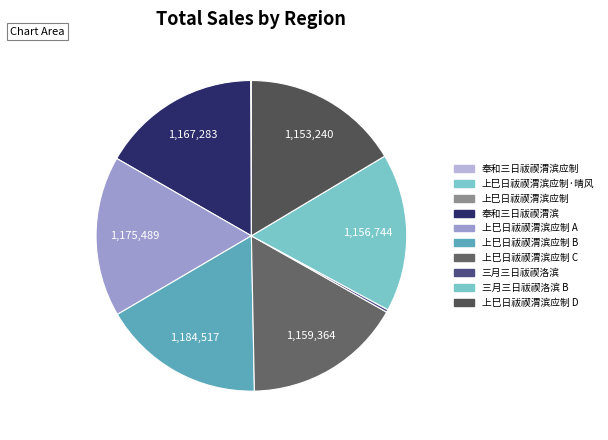

How many segments does this pie chart have?

10